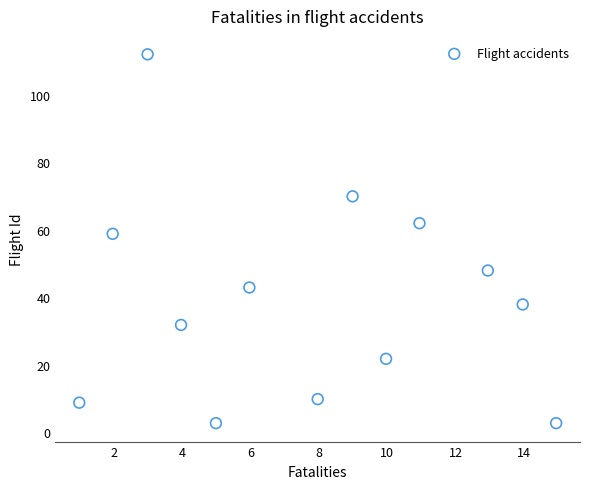

What Y value in the scatter plot is closest to 57?

58.8